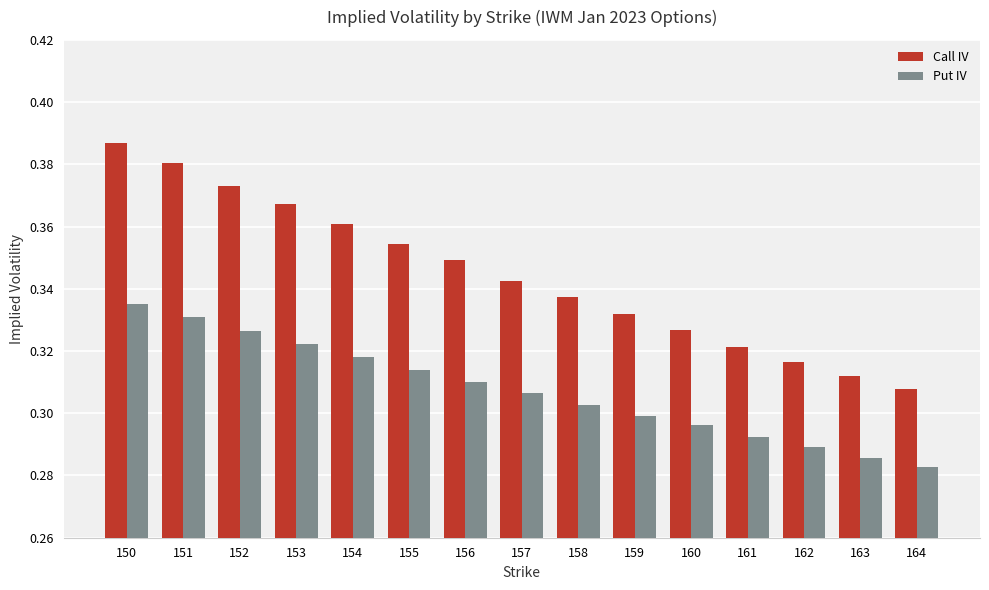

At which category does the chart reach its peak across all series?

150